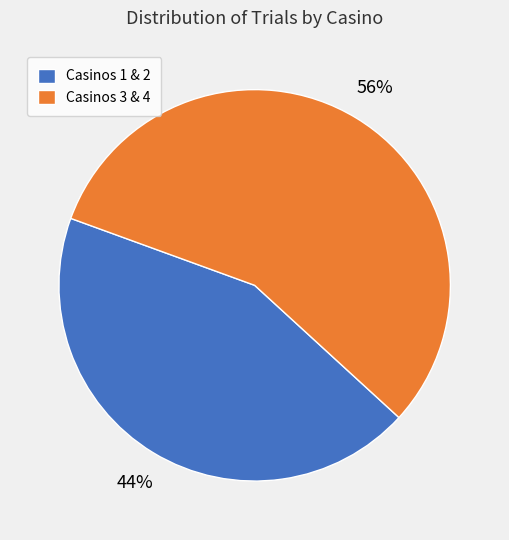

To the nearest percent, what is the combined percentage of Casinos 3 & 4 and Casinos 1 & 2?

100%